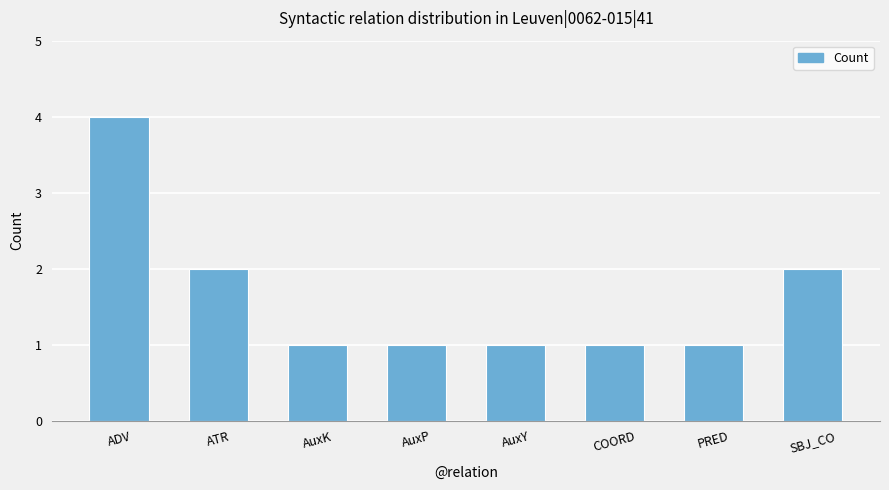

What is the approximate value at AuxK?

1